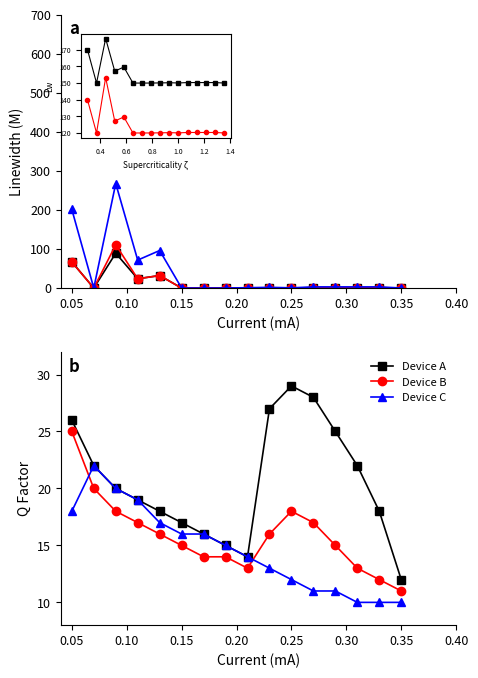

What is the maximum value shown in the chart?

267.7